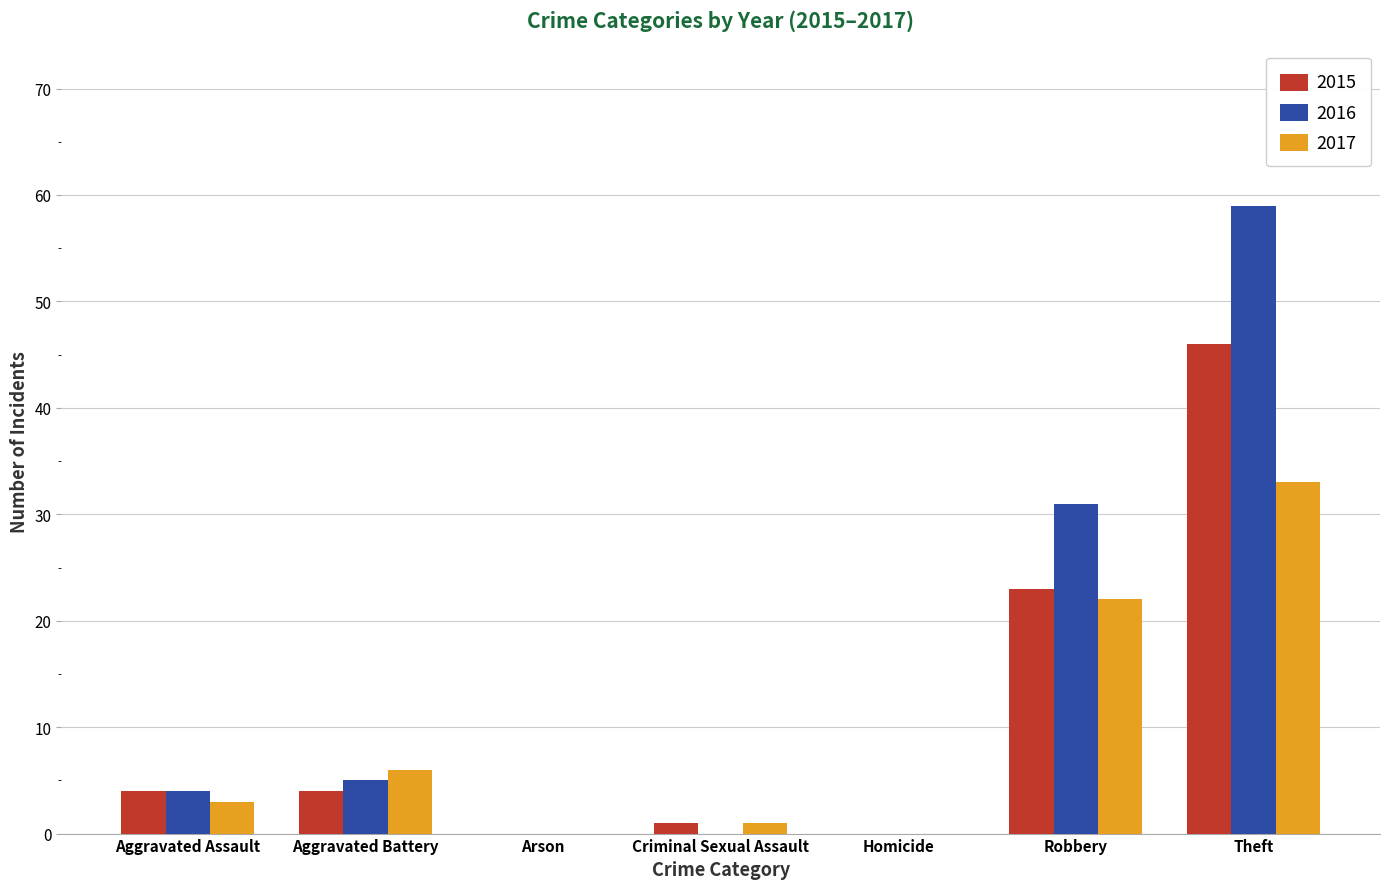

At which label is 2017 closest to 16?

Robbery